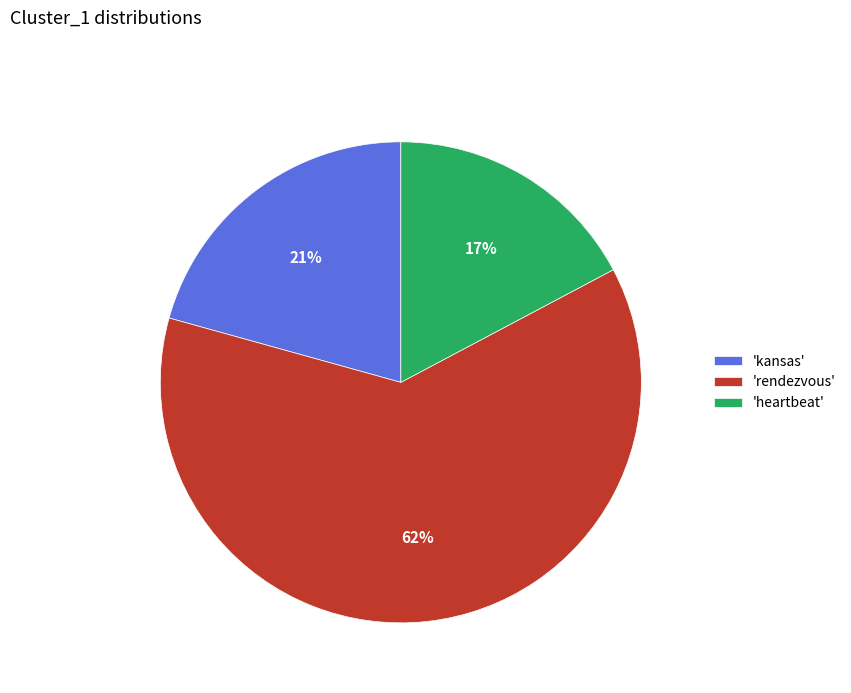

Which category has the smallest portion of the pie?

'heartbeat'